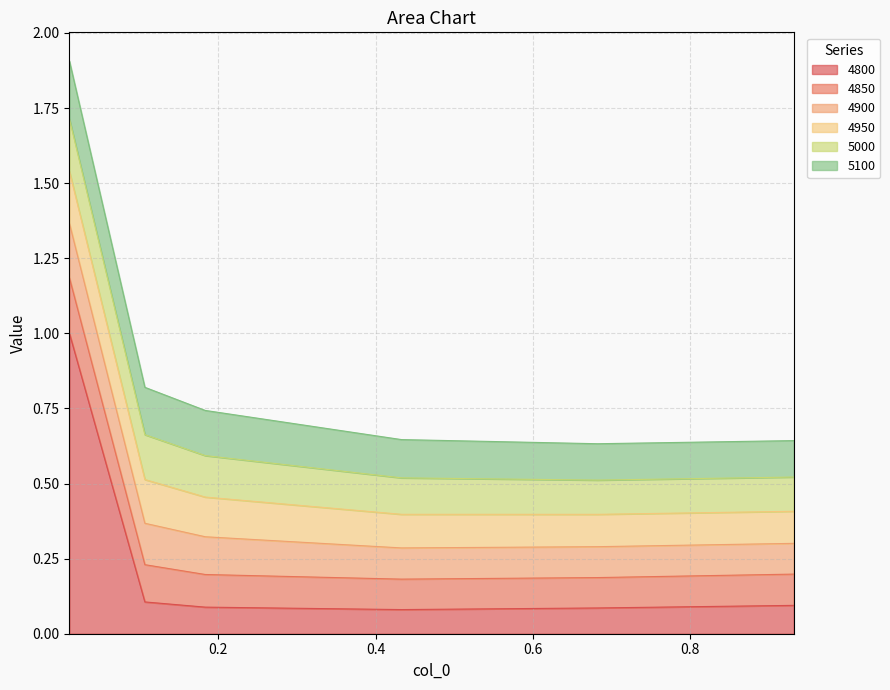

Rank the series by their maximum value, from highest to lowest.

4800, 5100, 4850, 4900, 5000, 4950